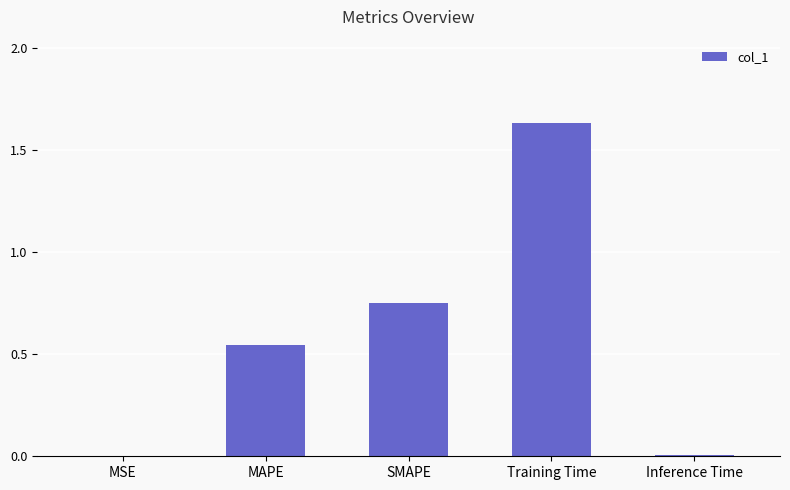

What is the sum of all values?

2.9